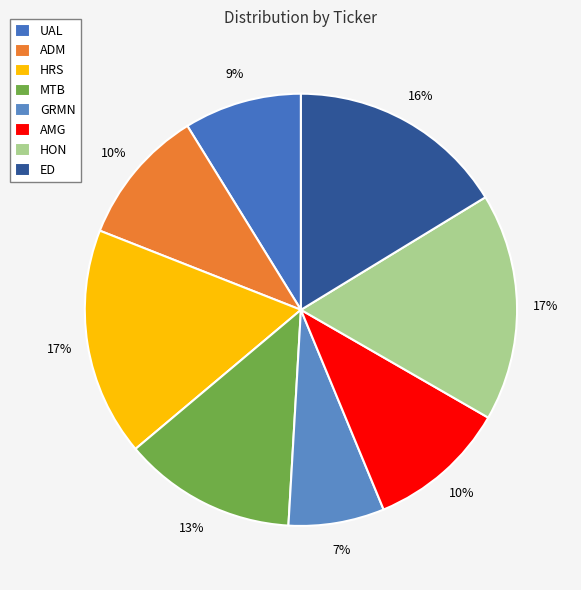

Count the number of slices in the pie.

8